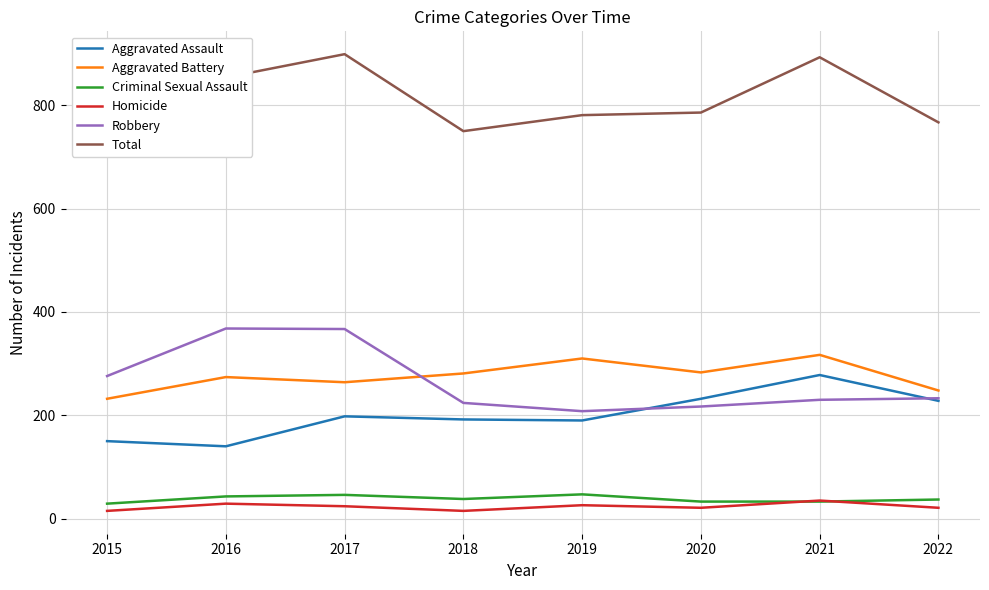

Where is the first local minimum for Criminal Sexual Assault?

2018